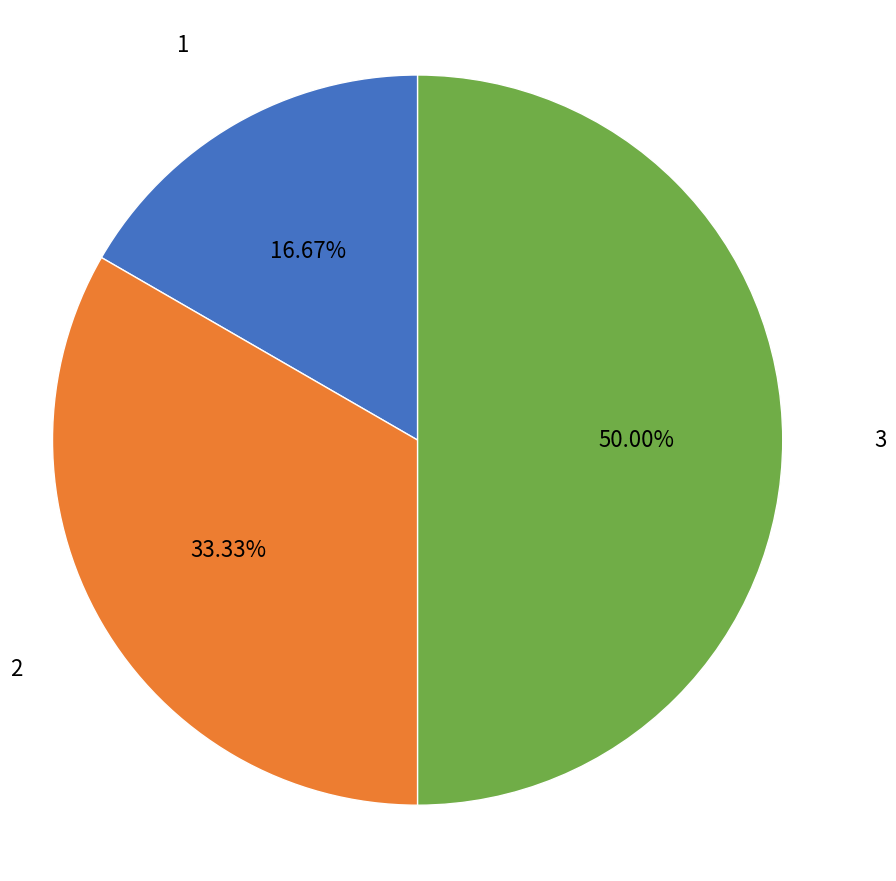

To the nearest percent, what percentage of the pie is 1?

17%